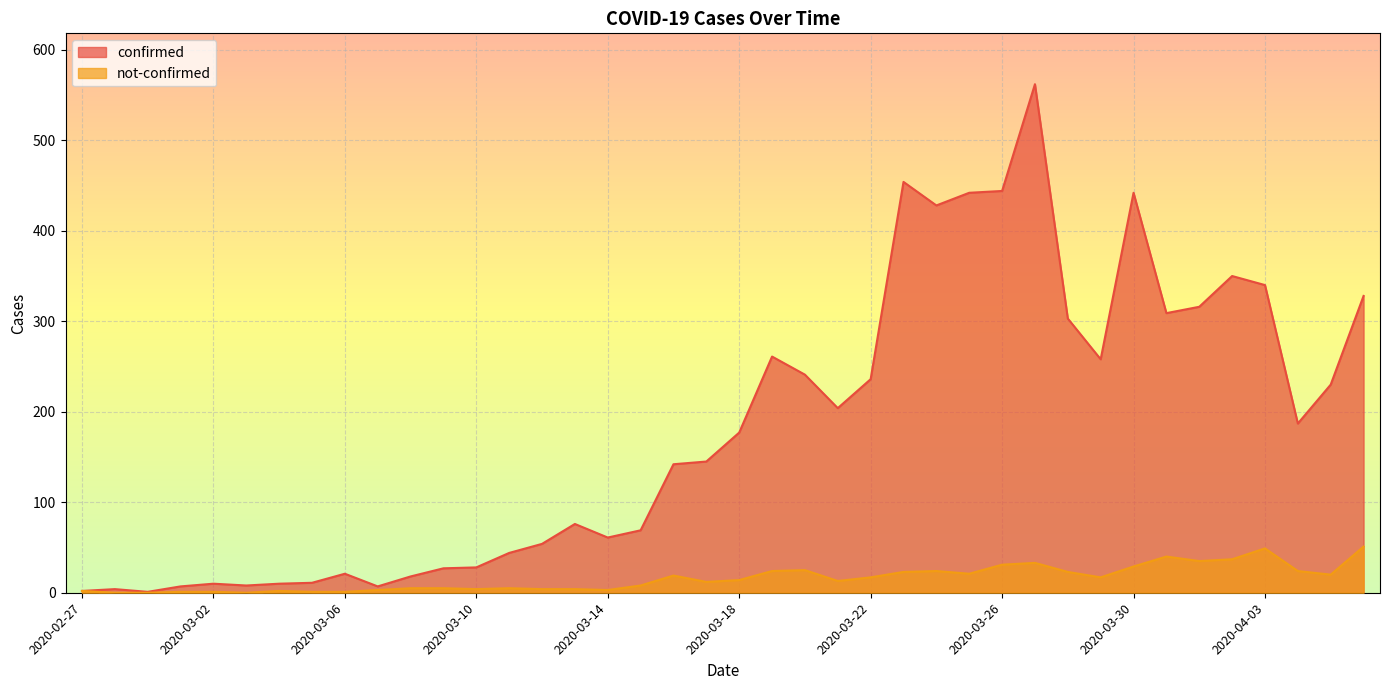

What are all the series names shown in the legend?

confirmed, not-confirmed